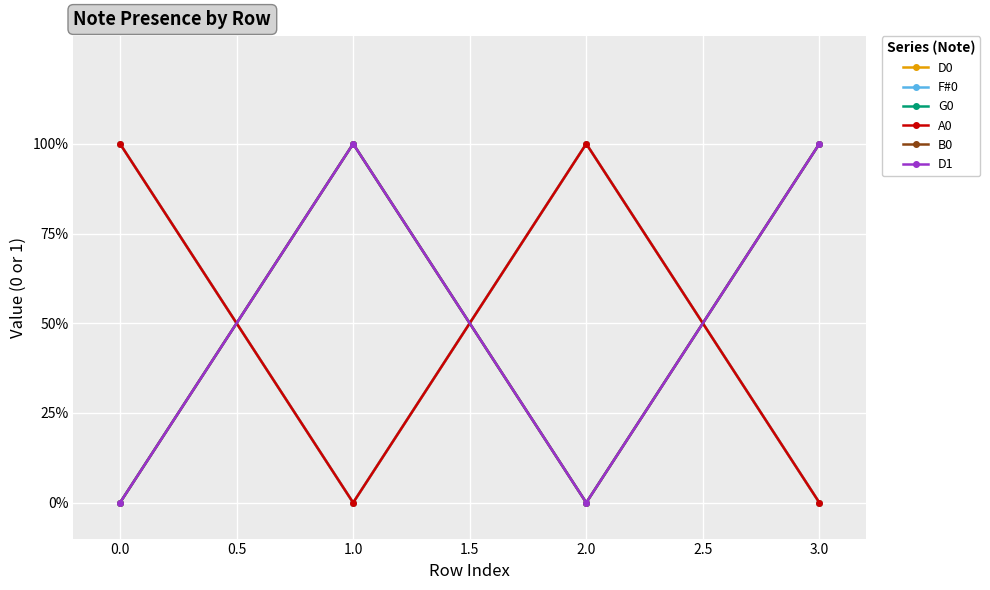

Where is the first local minimum for B0?

2.0